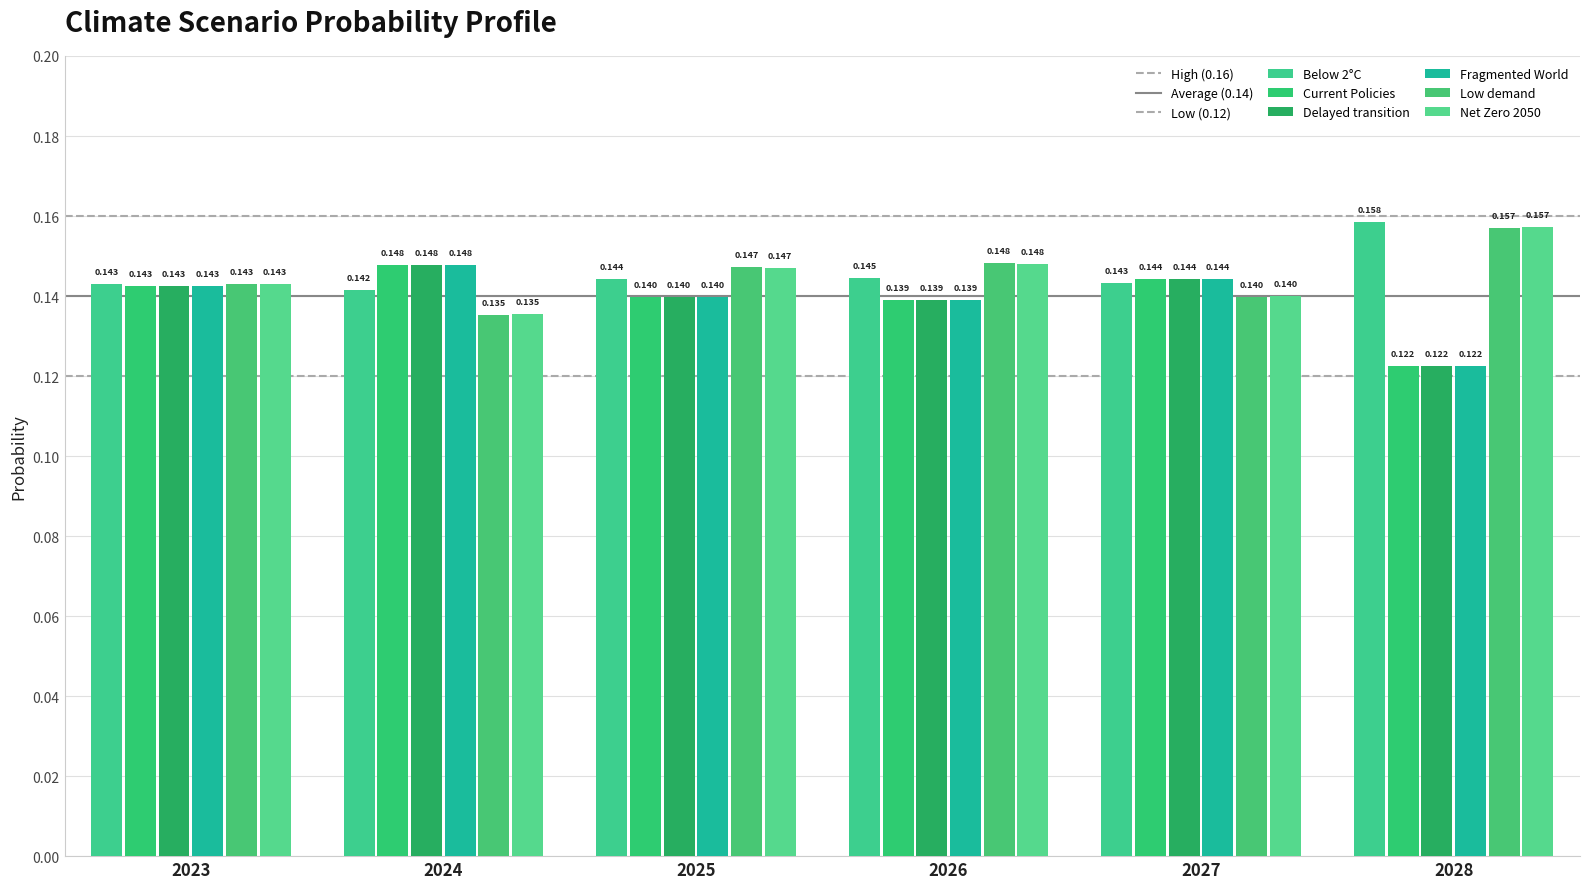

At which label is Fragmented World closest to 0?

2028